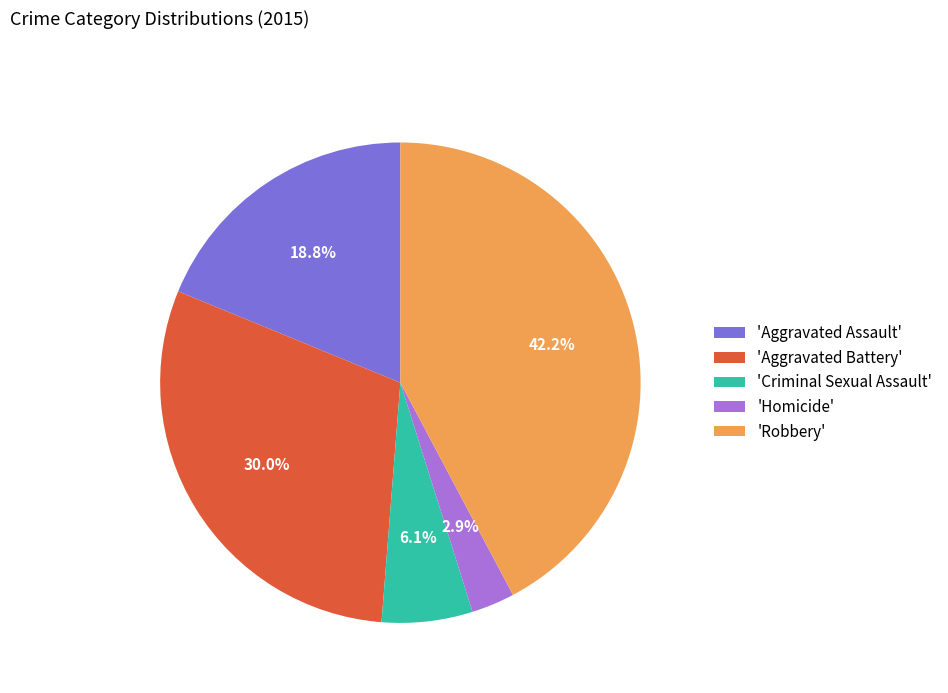

Rank the categories by value from highest to lowest.

'Robbery', 'Aggravated Battery', 'Aggravated Assault', 'Criminal Sexual Assault', 'Homicide'